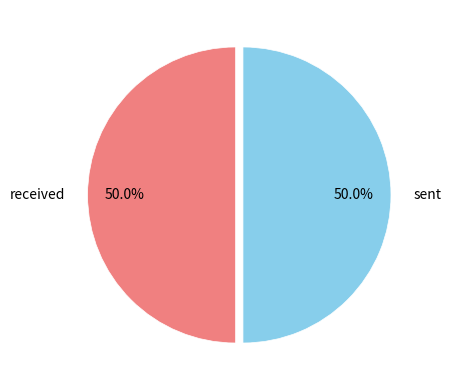

Is it true that received is 61% of the pie?

False